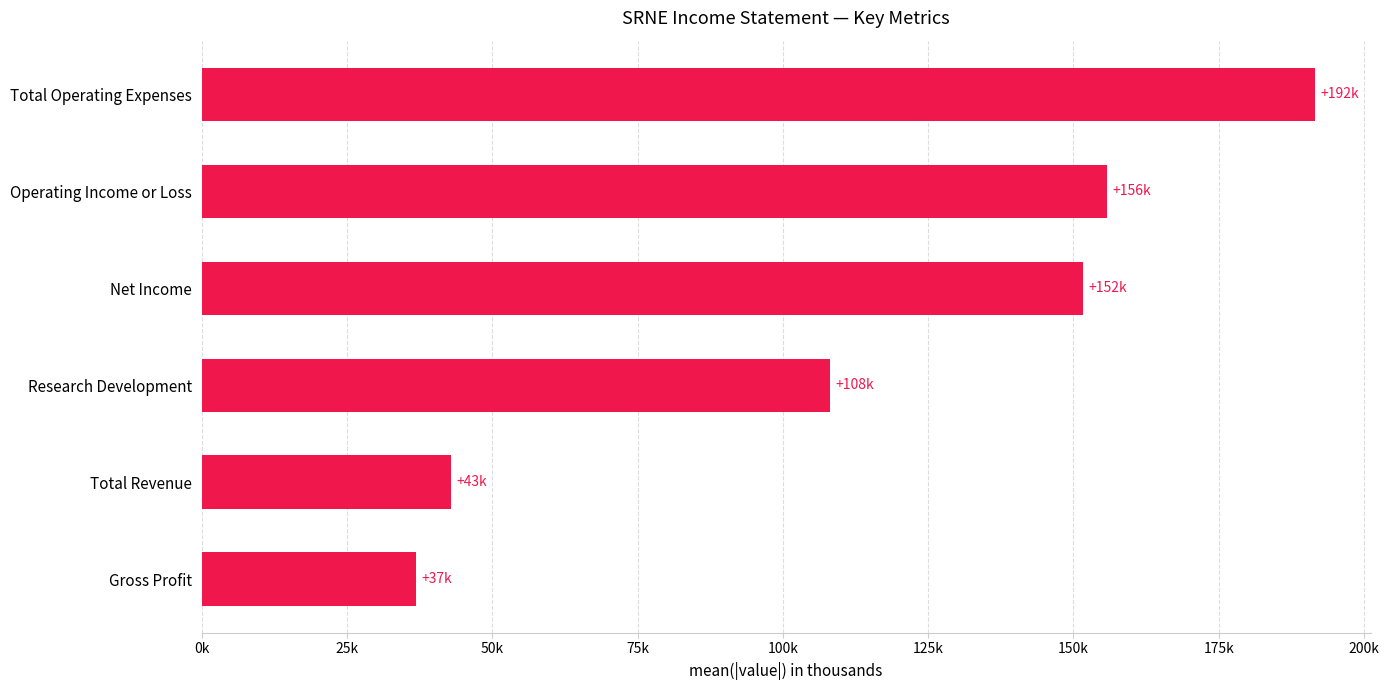

Does the chart contain any negative values?

No